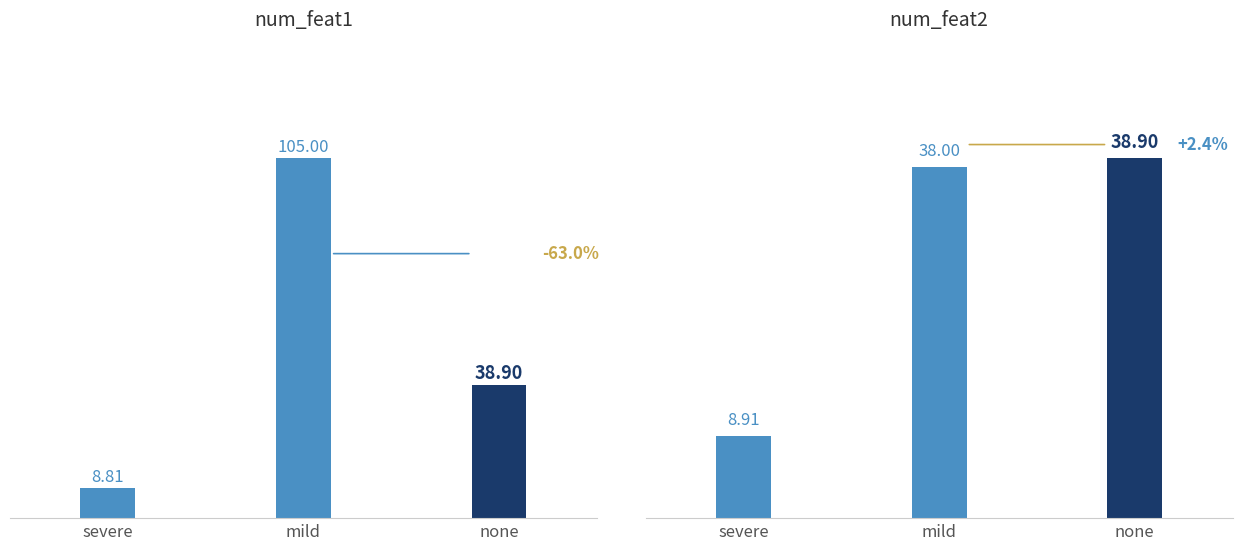

Is it true that num_feat1 equals 0.3 at none?

False